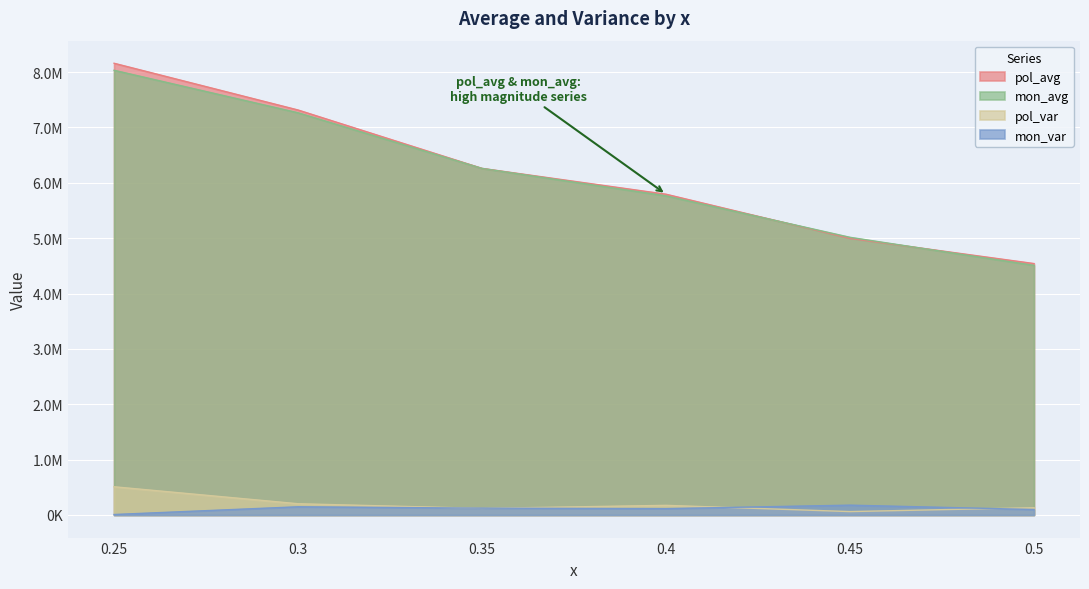

At which label does mon_var reach its minimum?

0.25